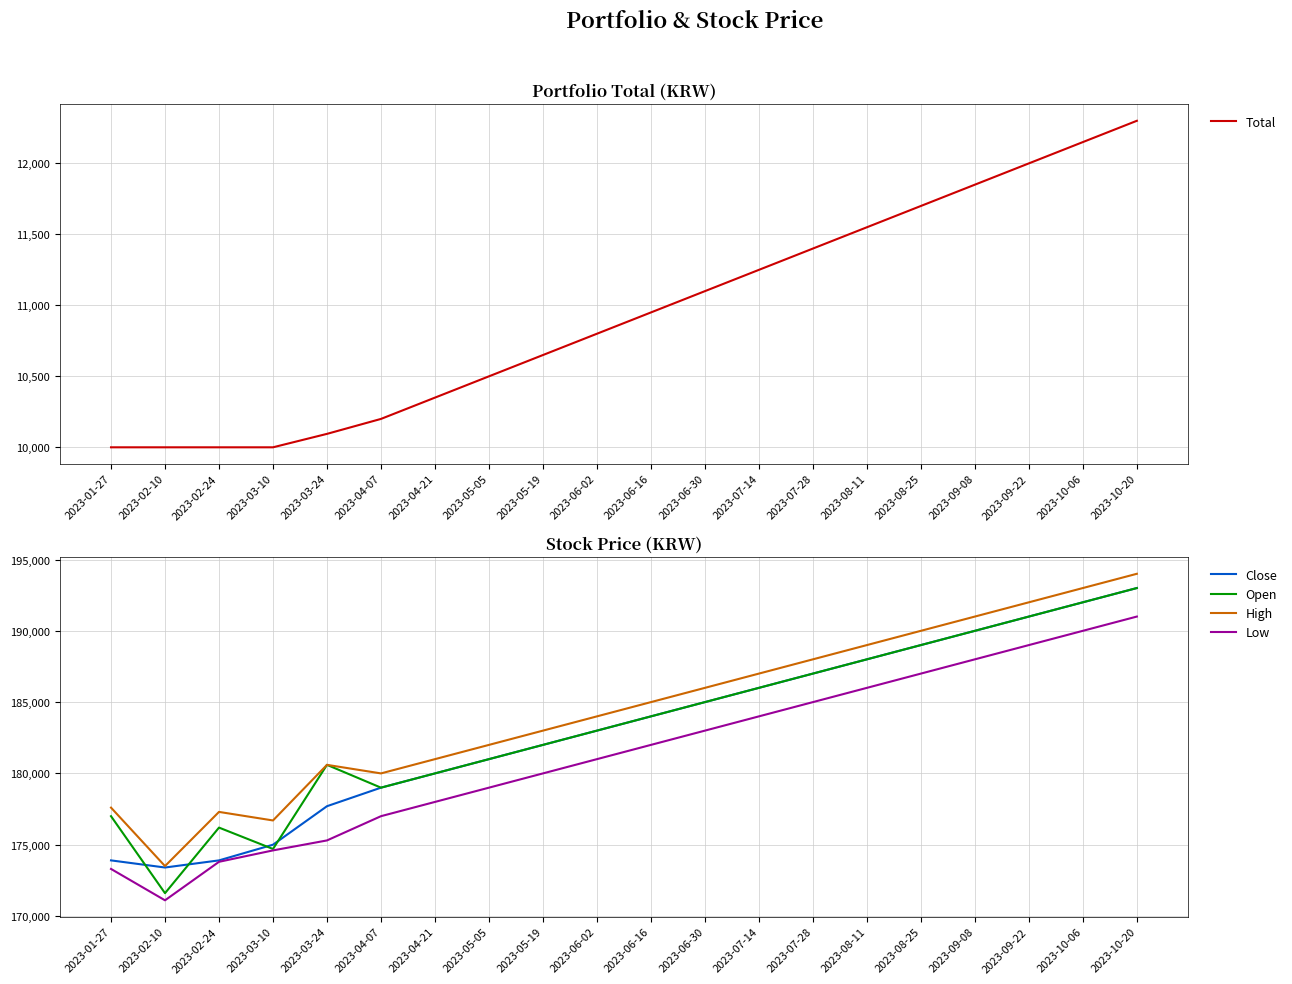

At 2023-02-10, list the series in order from largest to smallest.

High, Close, Open, Low, Total